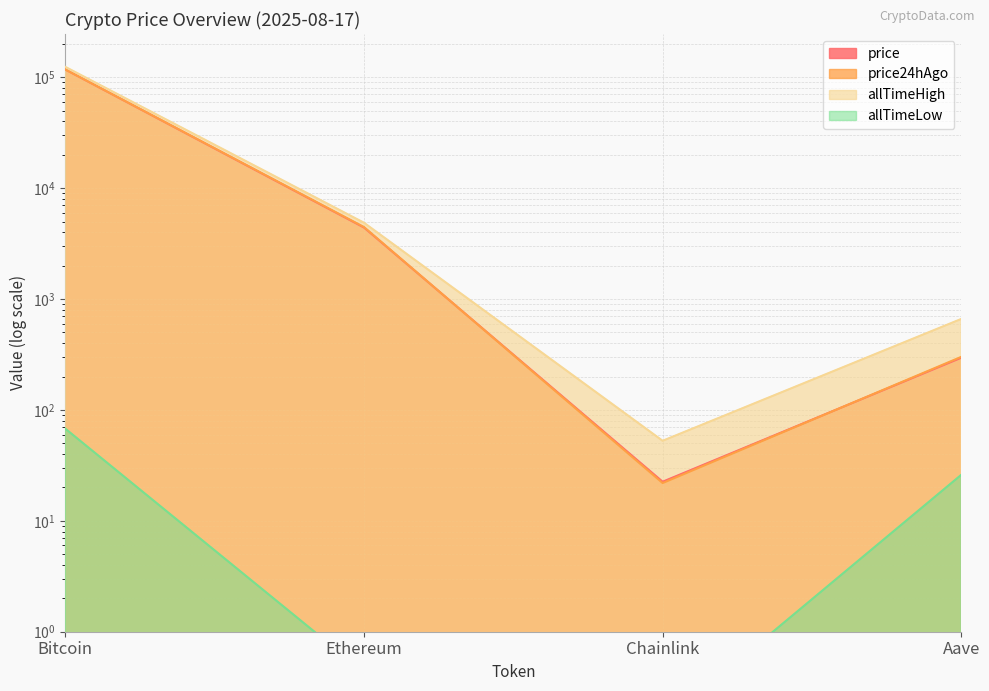

Between Aave and Bitcoin, which is larger?

Bitcoin